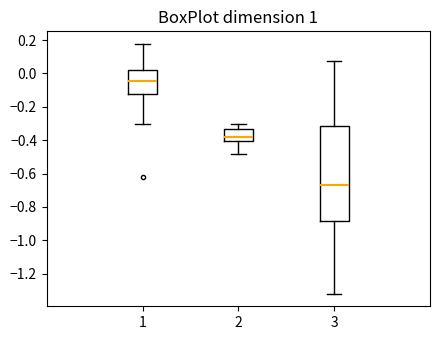

Comparing the boxes themselves (not the whiskers), which one is the tallest?

3